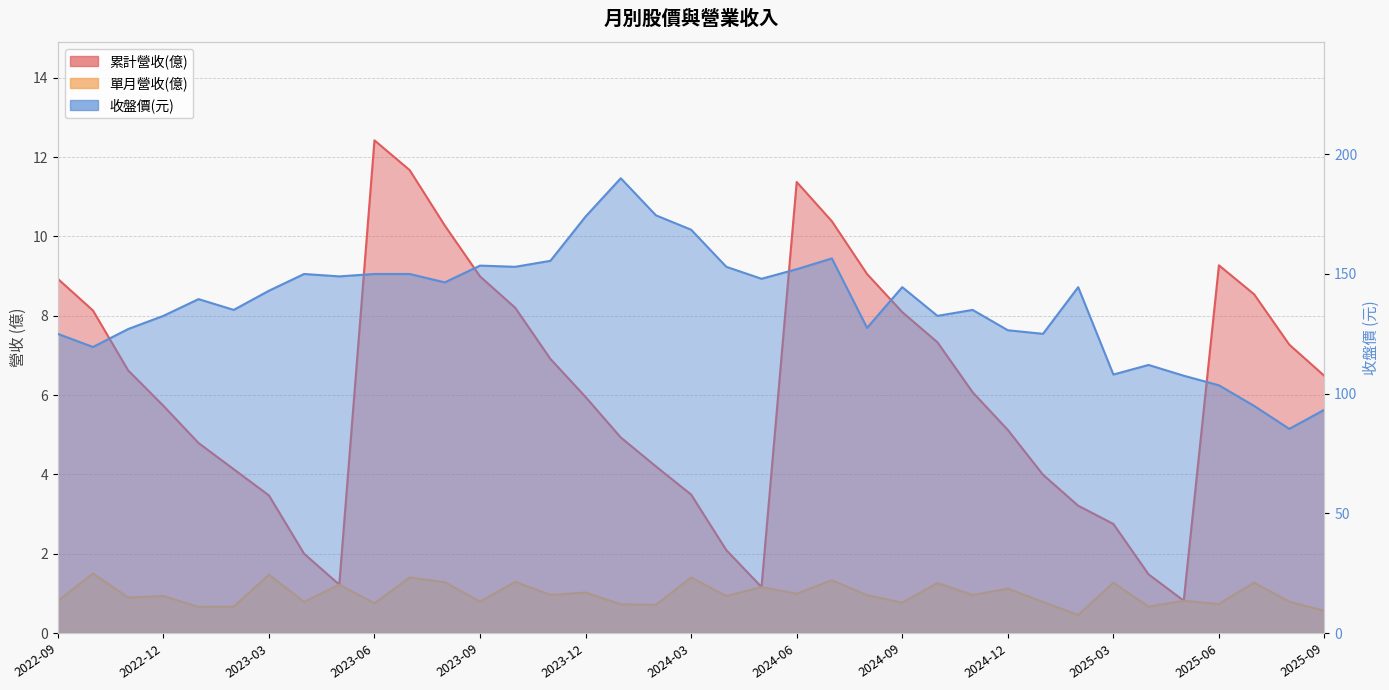

Reading left to right, extract all data points from this chart.

累計營收(億): 8.9	8.1	6.6	5.7	4.8	4.1	3.5	2.0	1.2	12.4	11.7	10.3	9.0	8.2	6.9	6.0	4.9	4.2	3.5	2.1	1.2	11.4	10.4	9.1	8.1	7.3	6.1	5.1	4.0	3.2	2.8	1.5	0.8	9.3	8.5	7.3	6.5
單月營收(億): 0.8	1.5	0.9	0.9	0.7	0.7	1.5	0.8	1.2	0.7	1.4	1.3	0.8	1.3	1.0	1.0	0.7	0.7	1.4	0.9	1.2	1.0	1.3	1.0	0.8	1.3	1.0	1.1	0.8	0.5	1.3	0.7	0.8	0.7	1.3	0.8	0.6
收盤價: 125.0	119.5	127.0	132.5	139.5	135.0	143.0	150.0	149.0	150.0	150.0	146.5	153.5	153.0	155.5	174.0	190.0	174.5	168.5	153.0	148.0	152.0	156.5	127.5	144.5	132.5	135.0	126.5	125.0	144.5	108.0	112.0	107.5	103.5	94.9	85.3	93.3